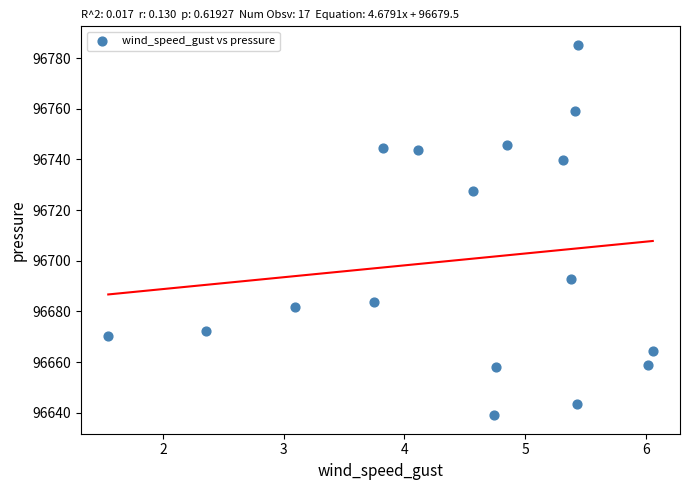

What is the range of Y values (max minus min)?

146.2